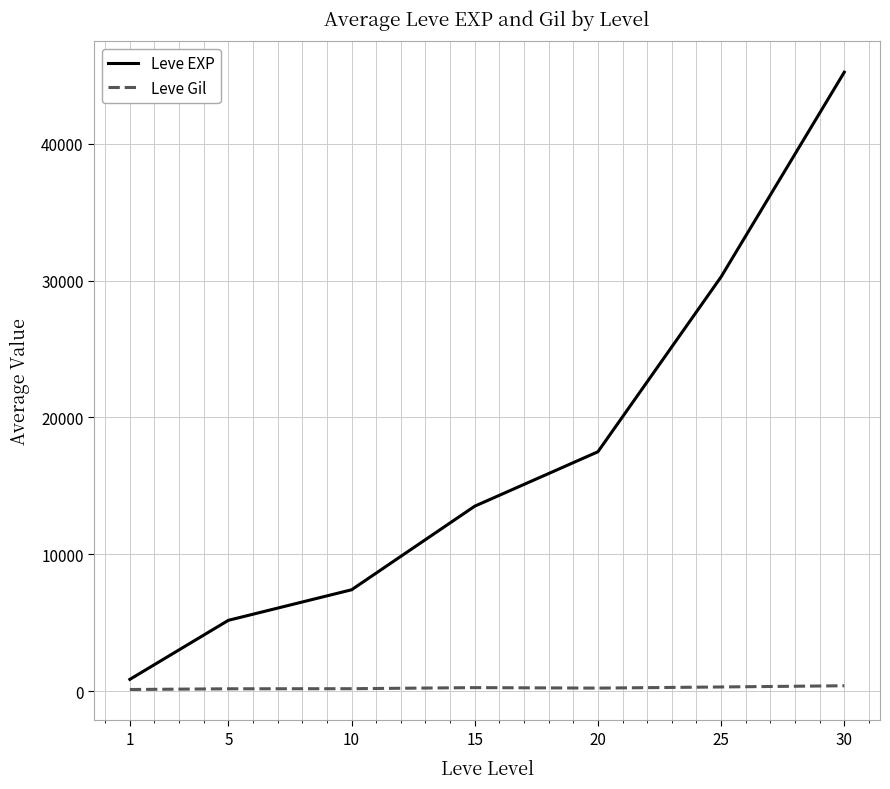

Which series has the largest total across all categories?

Leve EXP